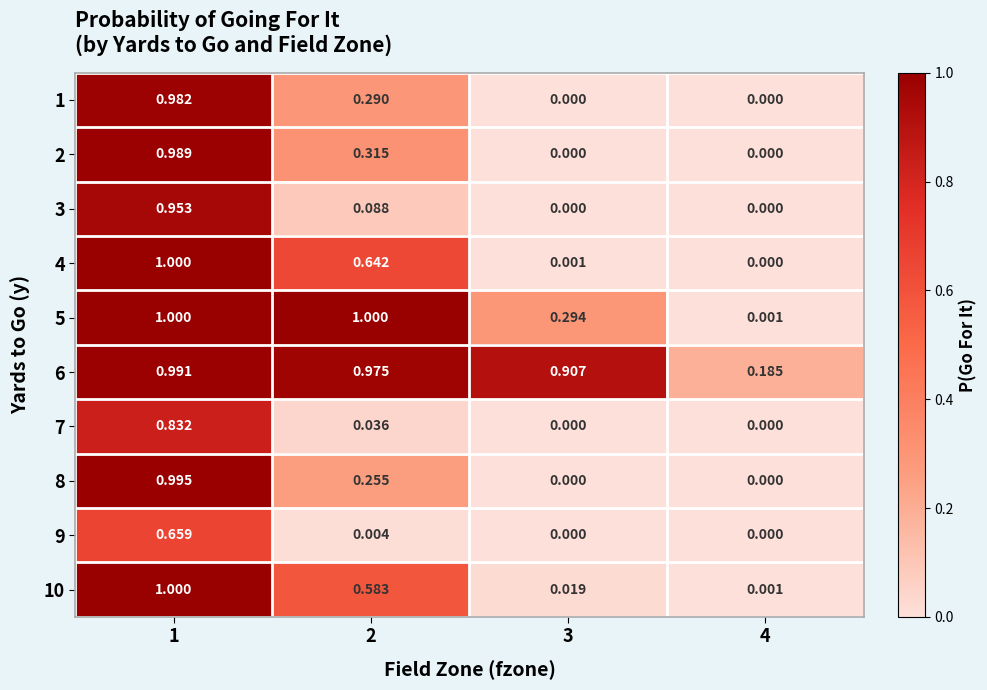

At which category is the sum across all series the highest?

1